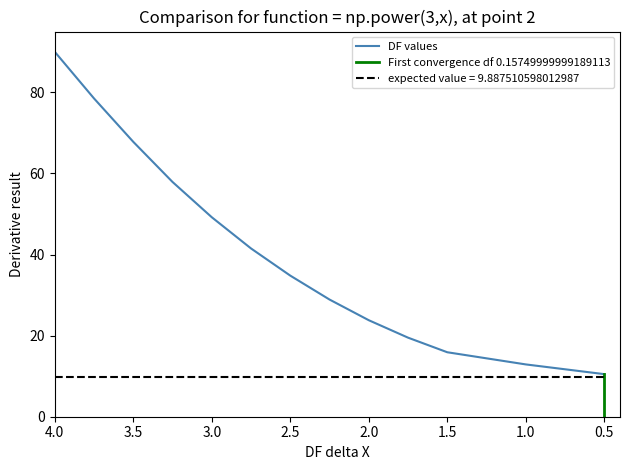

The value of DF values at 2 is 31.4. True or false?

False